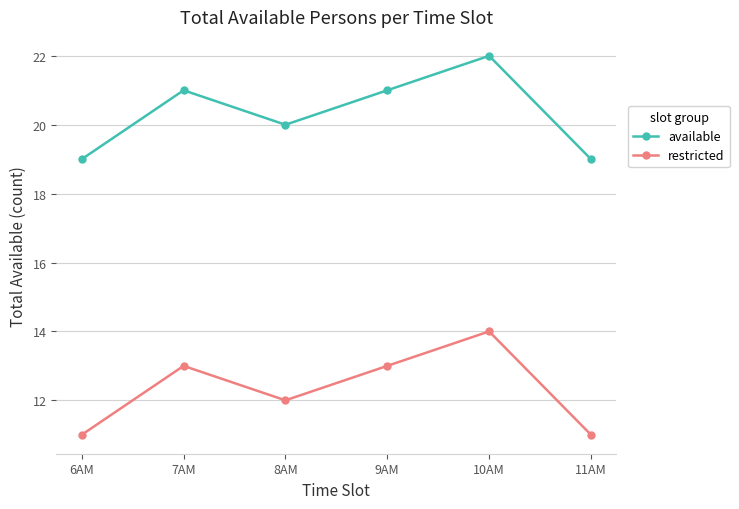

What is the average value of the available series?

20